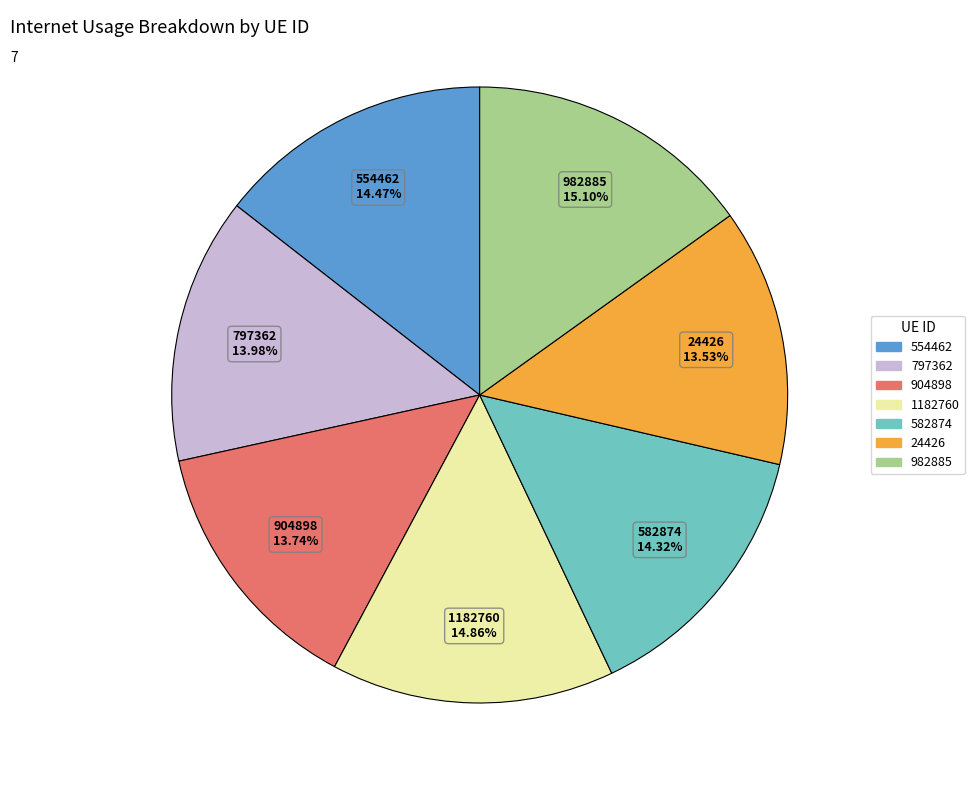

Does any single category account for the majority?

No